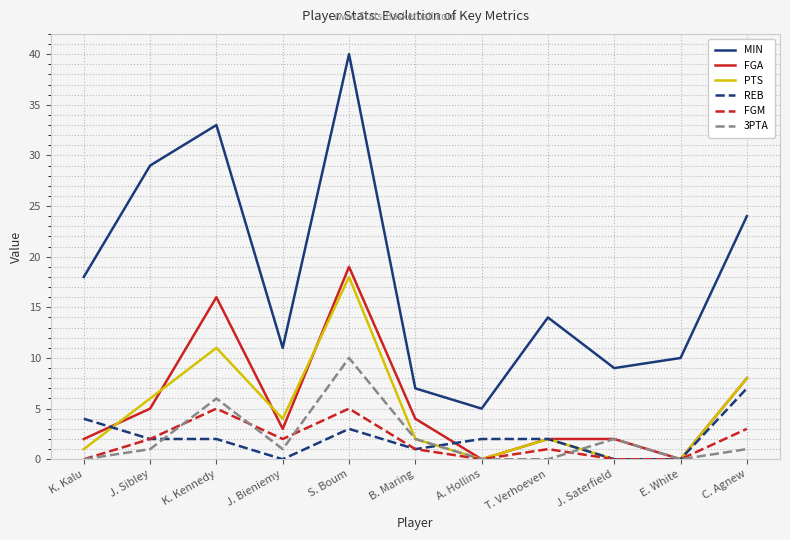

What is the spread (max minus min) of values at K. Kennedy?

31